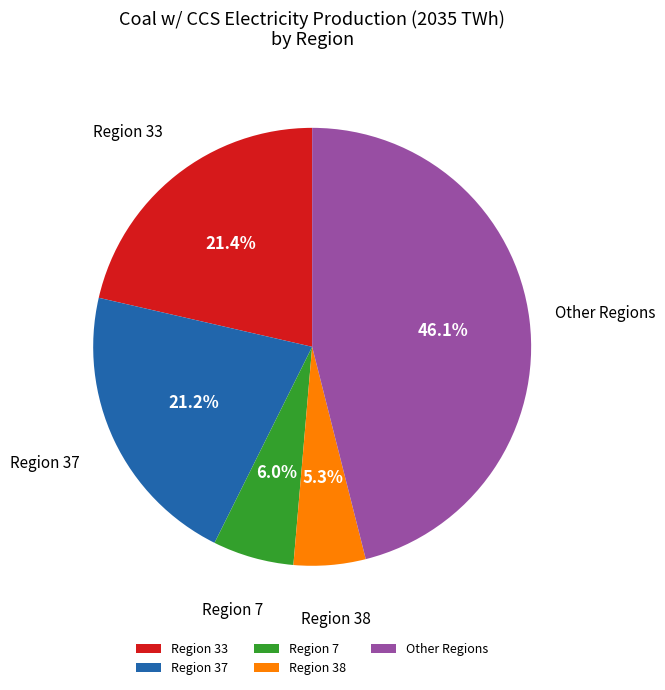

How much of the chart is everything except Other Regions?

53.9%